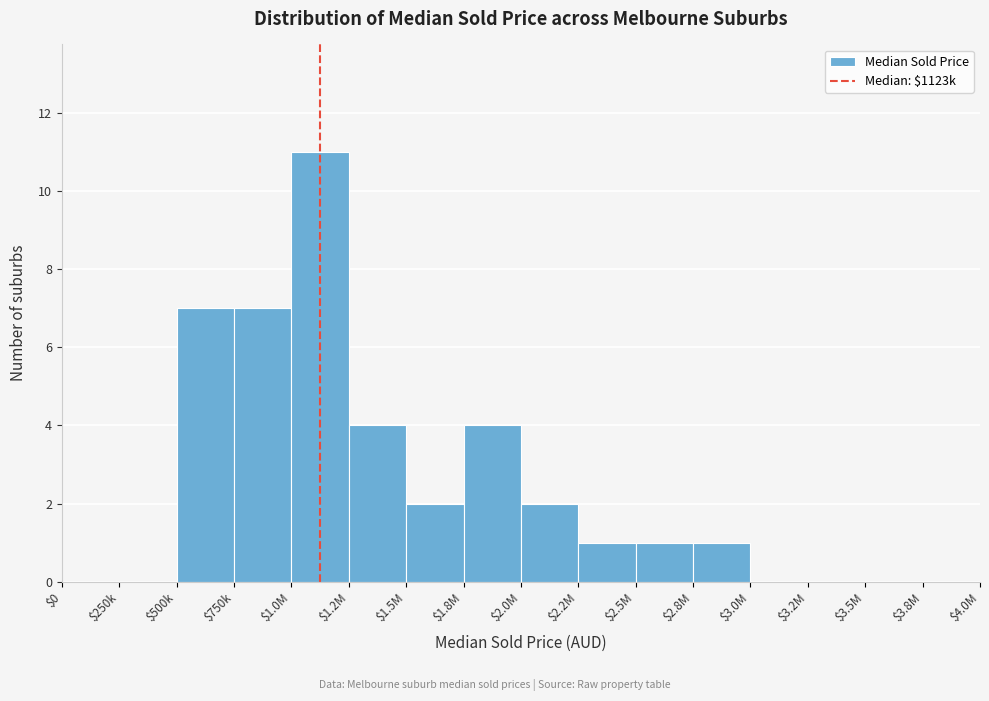

What is the sum of all values?

40